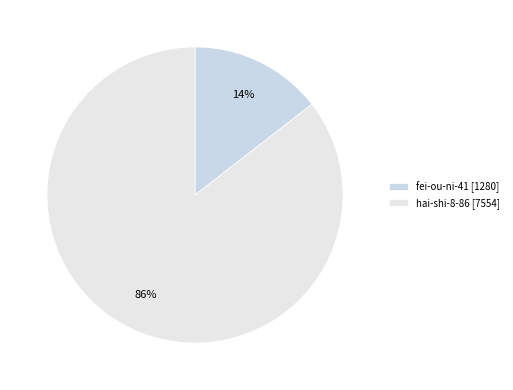

Rank the categories by value from highest to lowest.

hai-shi-8-86, fei-ou-ni-41